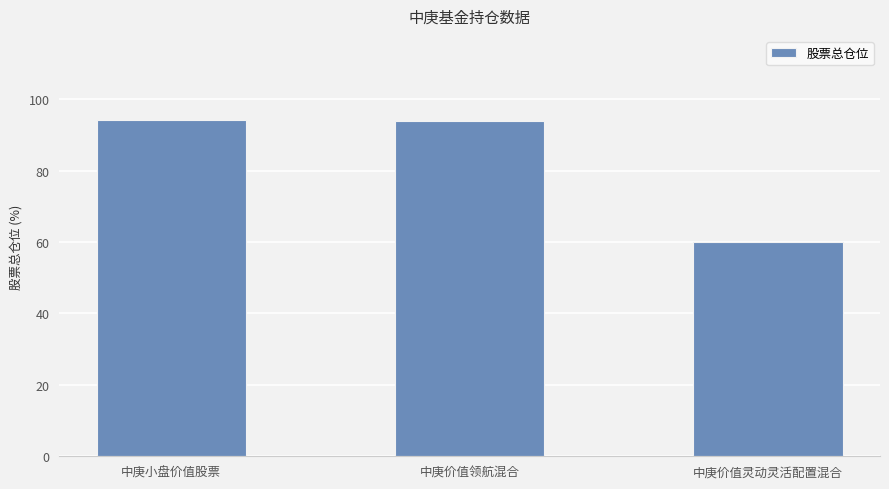

What is the change in value from 中庚价值领航混合 to 中庚价值灵动灵活配置混合?

-34.1